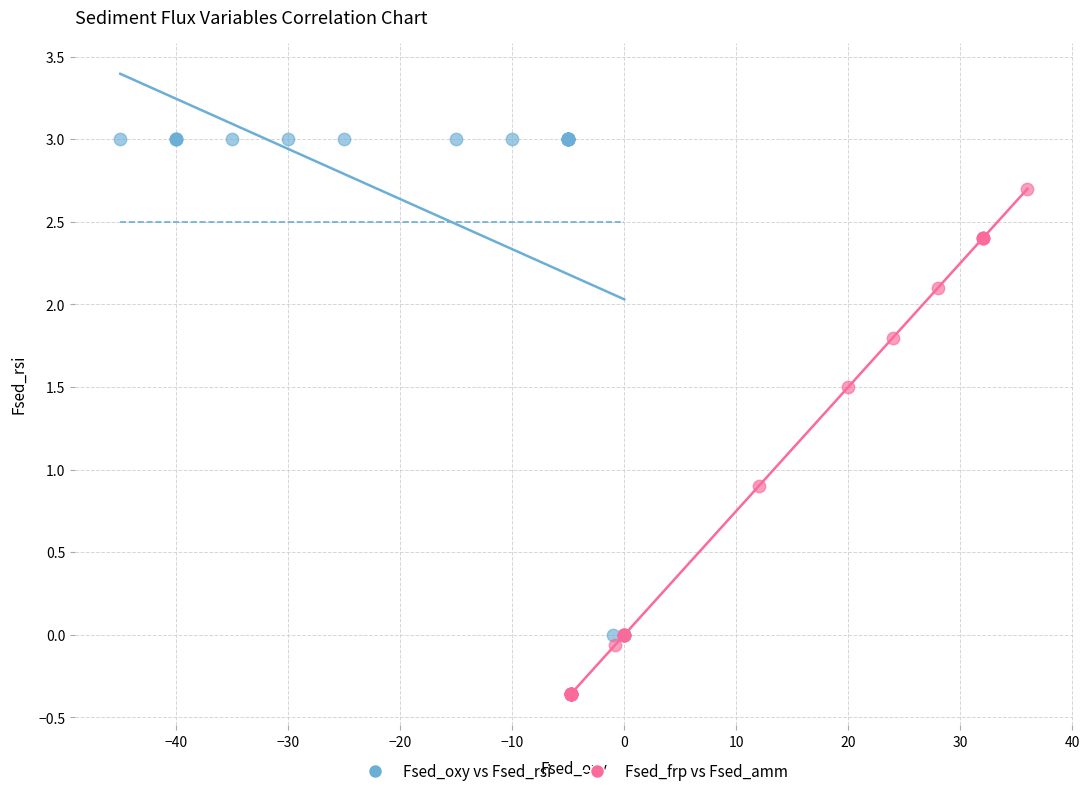

What are all the series names shown in the legend?

Fsed_oxy vs Fsed_rsi, Fsed_frp vs Fsed_amm